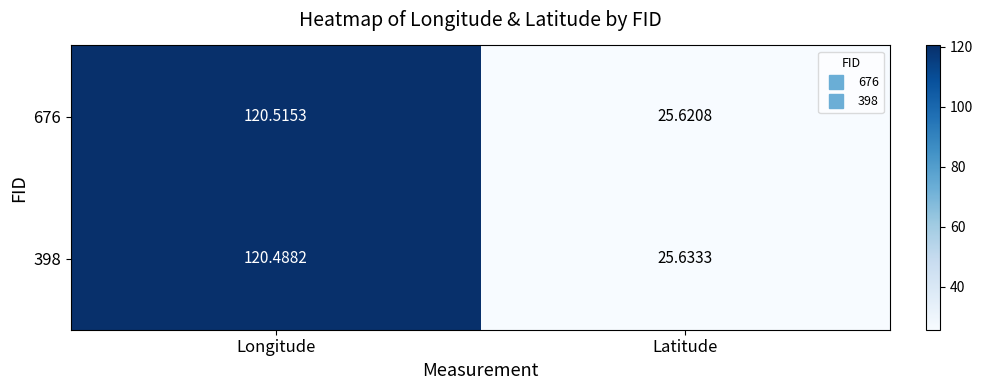

Rank the categories by 676 value from lowest to highest.

Latitude, Longitude